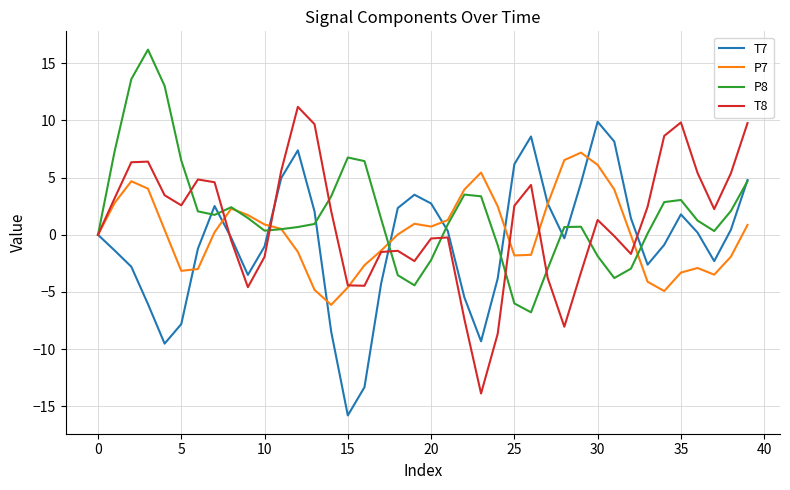

What is the minimum value shown in the chart?

-15.8